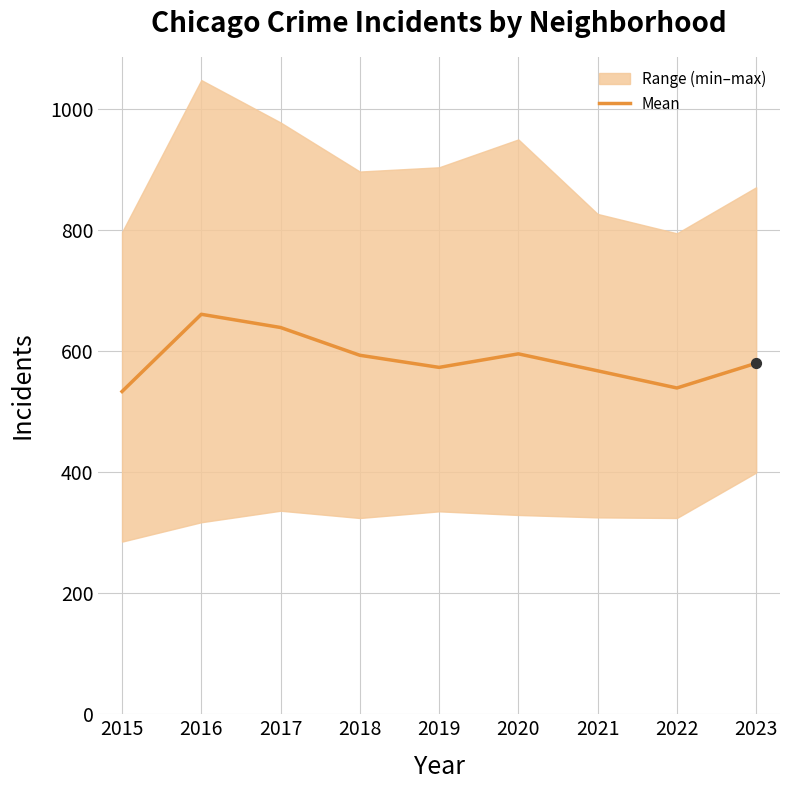

Which category has the highest value in the Mean series?

2016